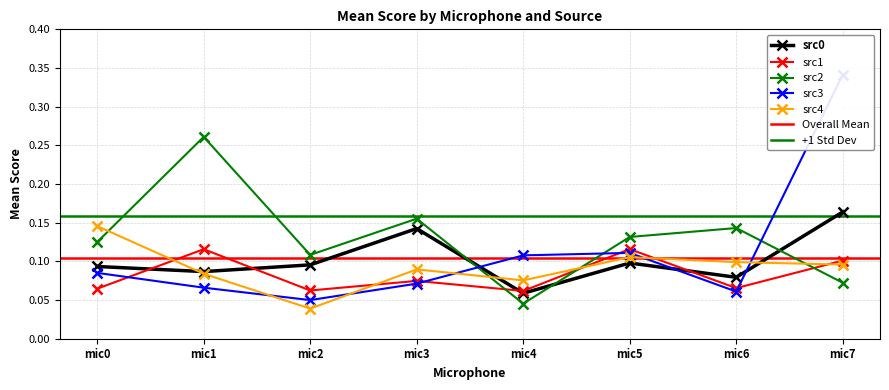

What is the sum of all src4 values?

0.7